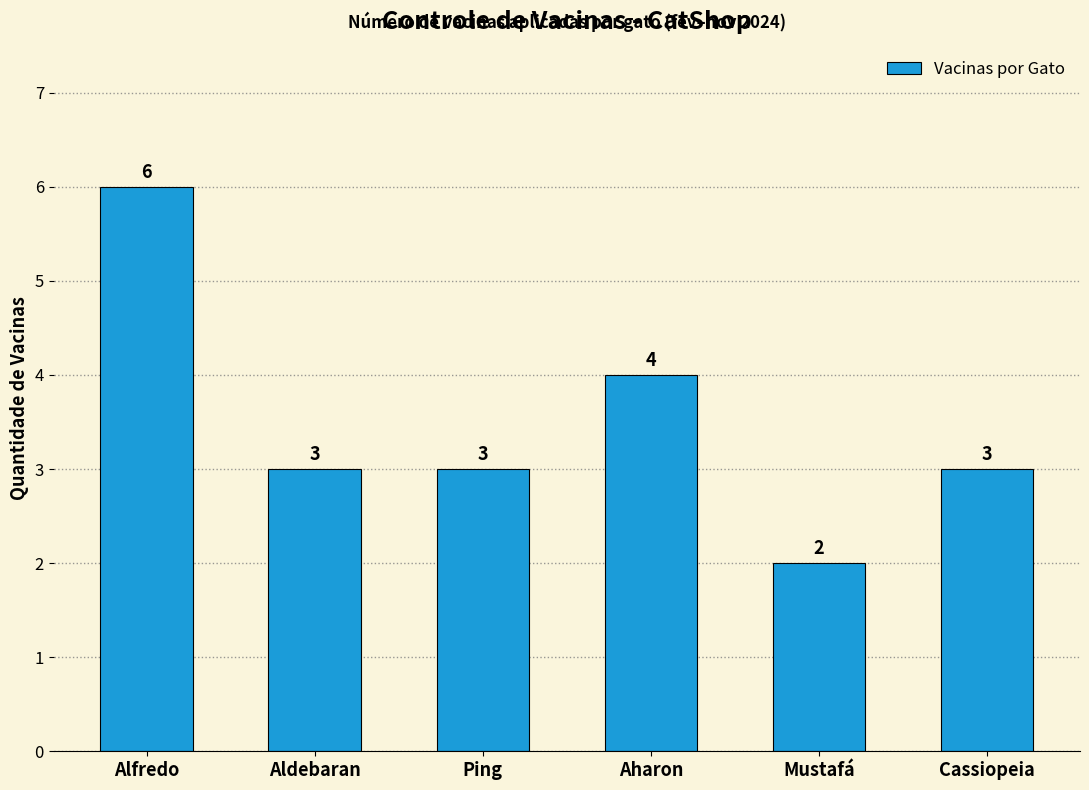

What is the approximate value at Ping?

3